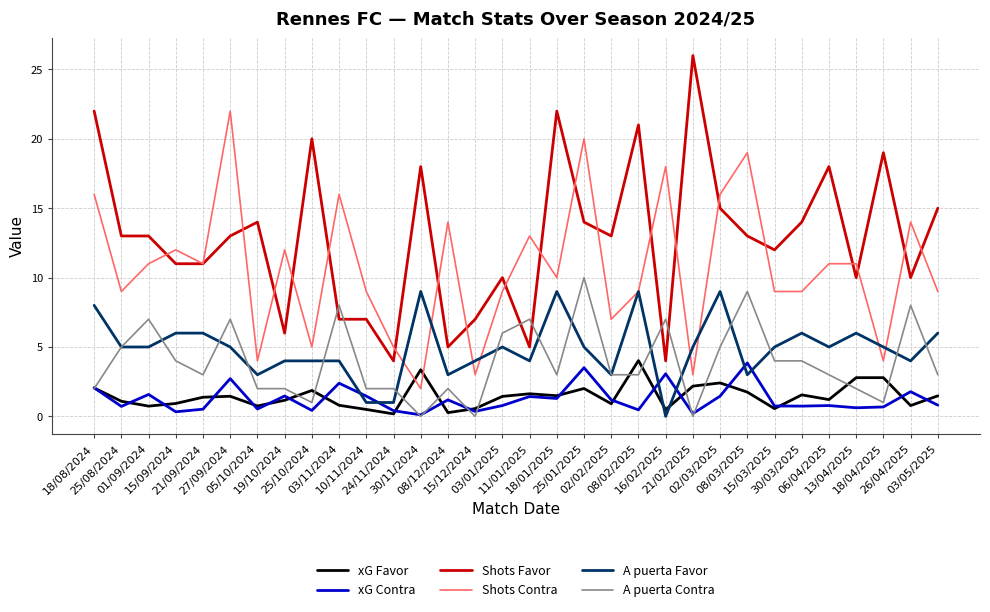

Count the number of categories in the chart.

32